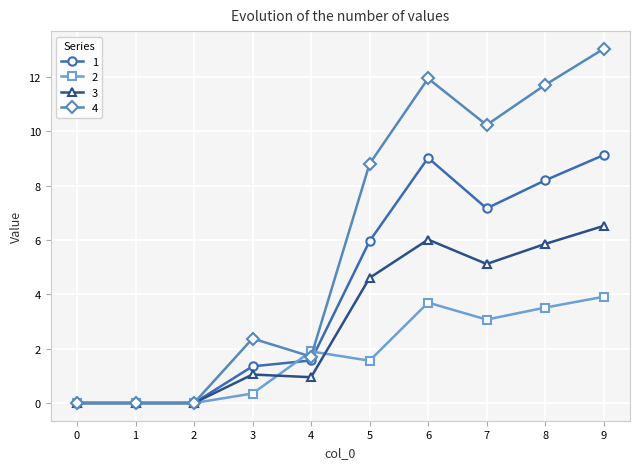

Rank the series by their average value, from highest to lowest.

4, 1, 3, 2